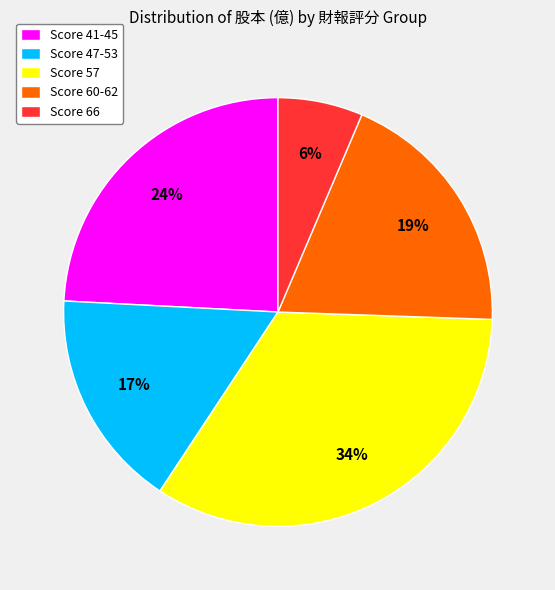

Is there a majority slice in this chart?

No